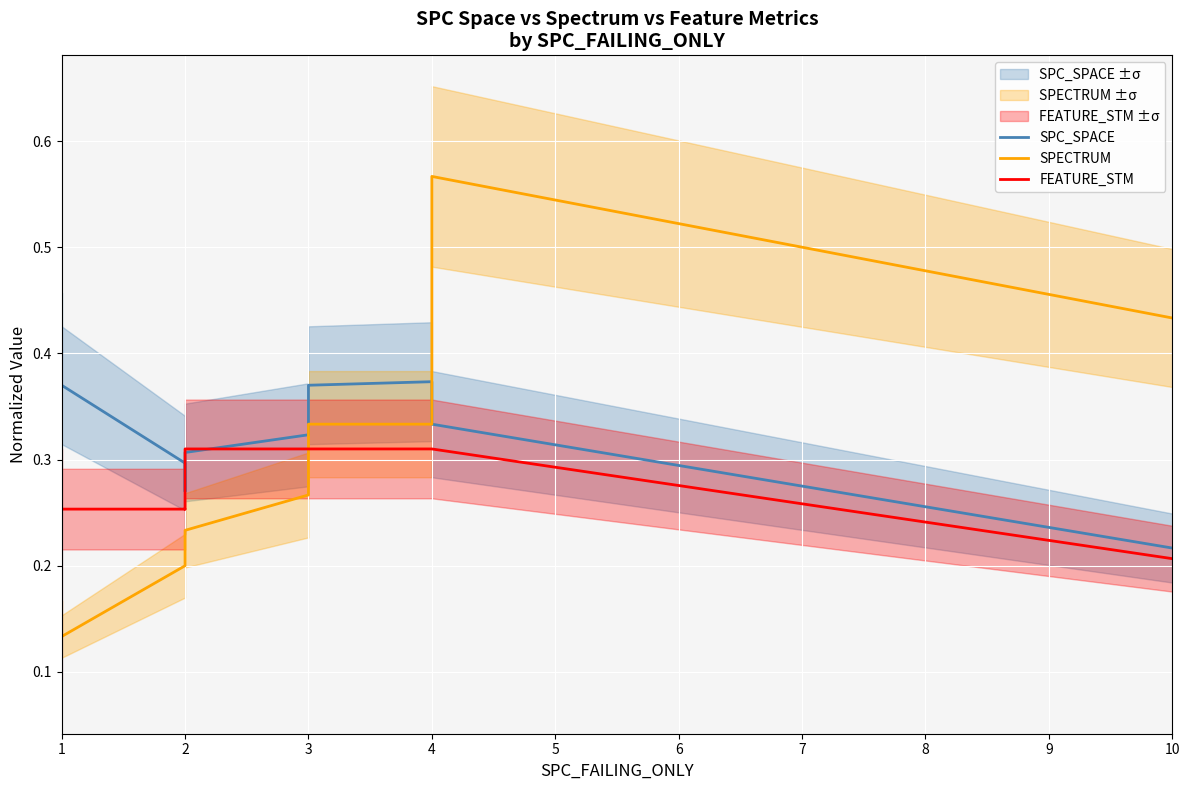

What are all the series names shown in the legend?

SPC_SPACE, SPECTRUM, FEATURE_STM